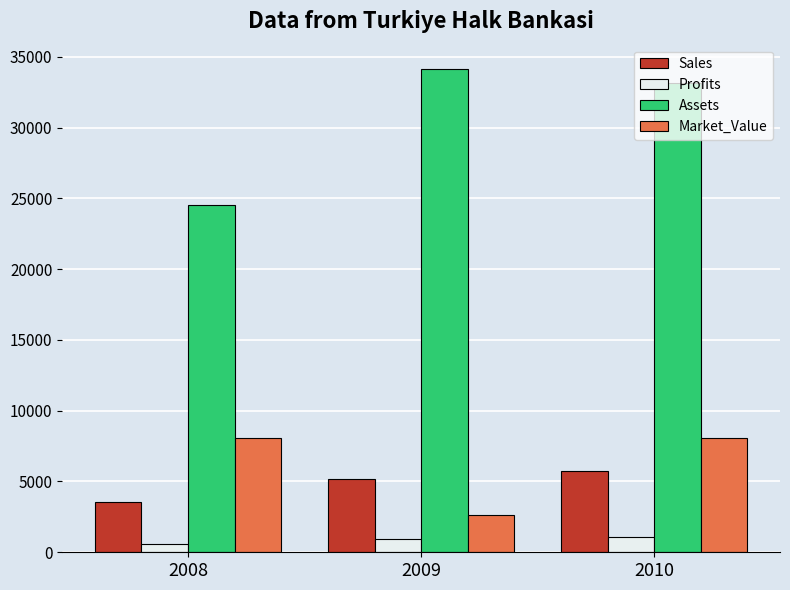

What is the value of the Assets bar at the 1st from the left?

24510